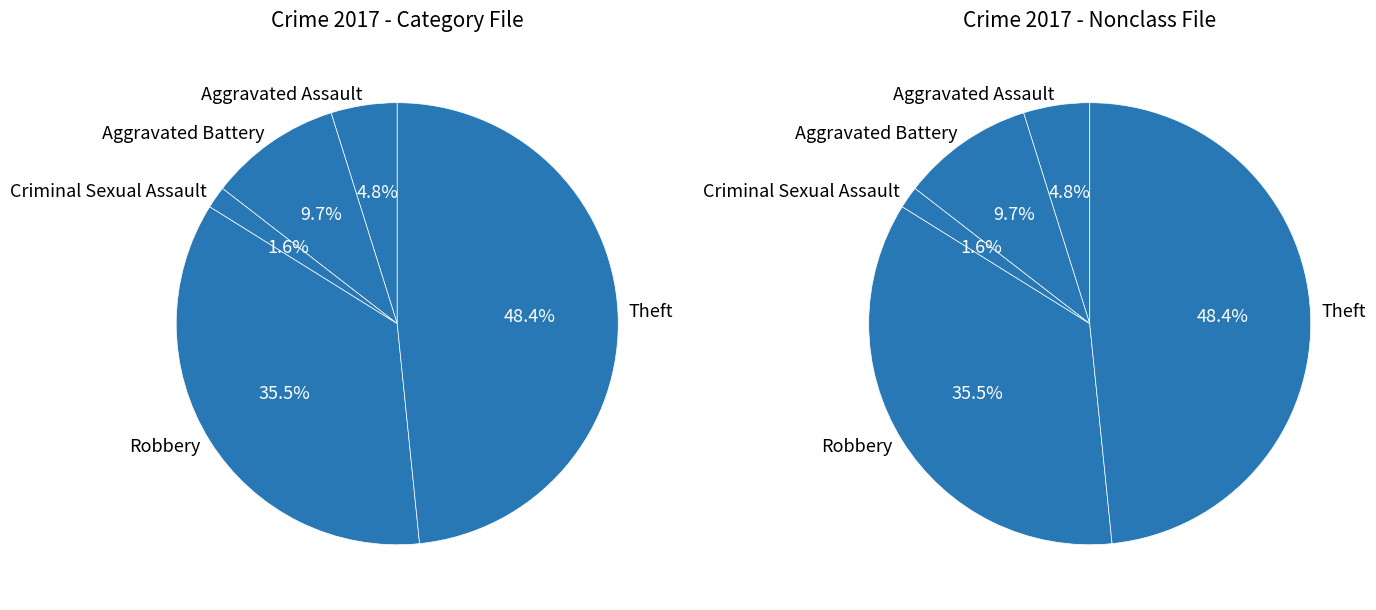

Is it true that Aggravated Battery is 18% of the pie?

False